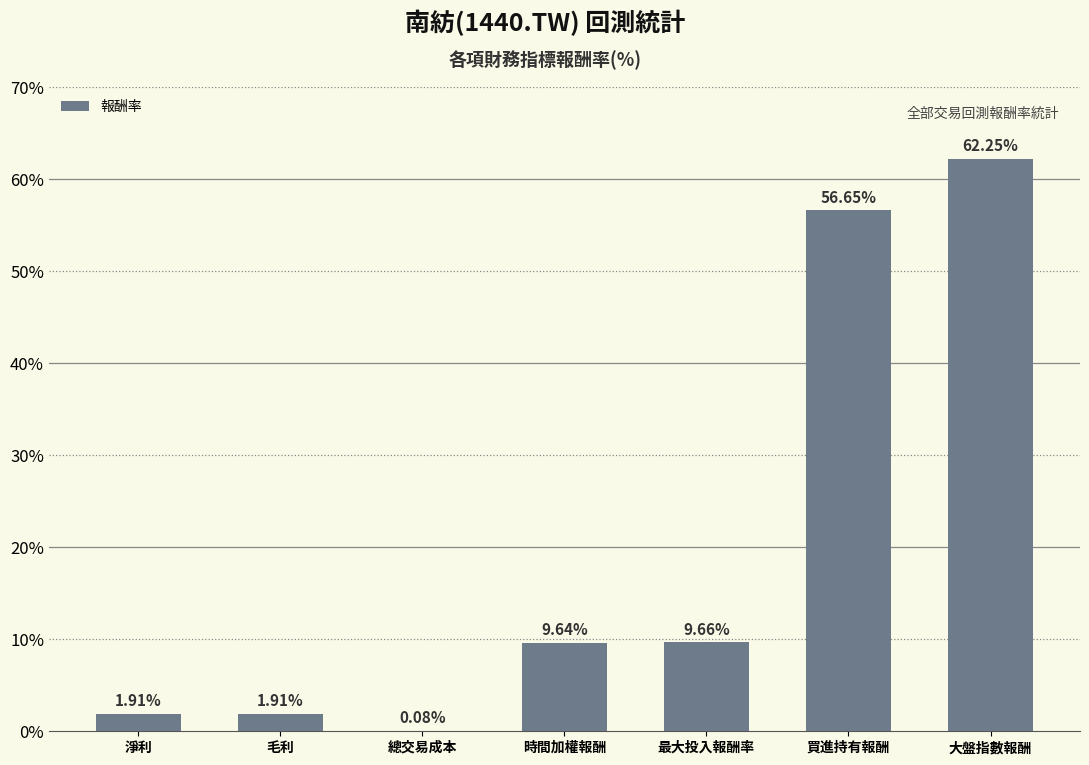

Which has a higher value, 大盤指數報酬 or 最大投入報酬率?

大盤指數報酬